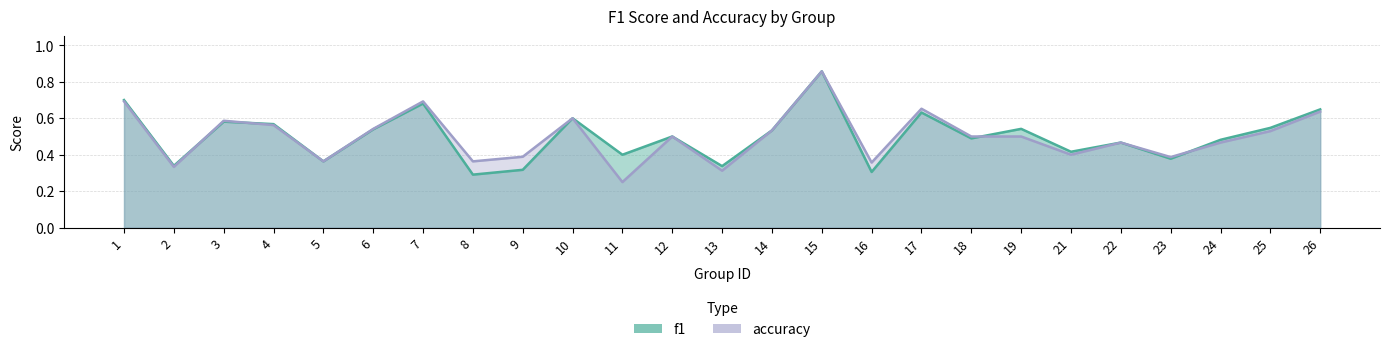

What is the sum of the accuracy values at 3 and 7?

1.3